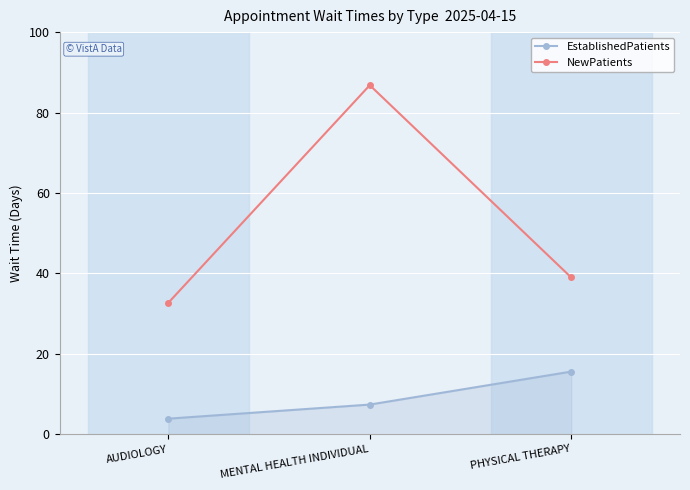

Rank the series by their maximum value, from lowest to highest.

EstablishedPatients, NewPatients